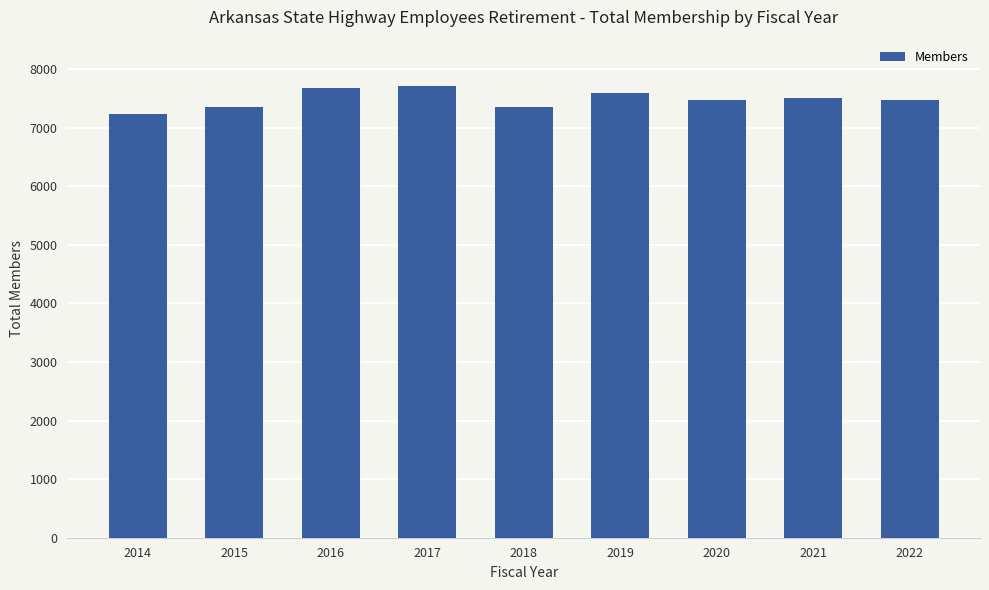

What is the value of the 8th bar from the left?

7502